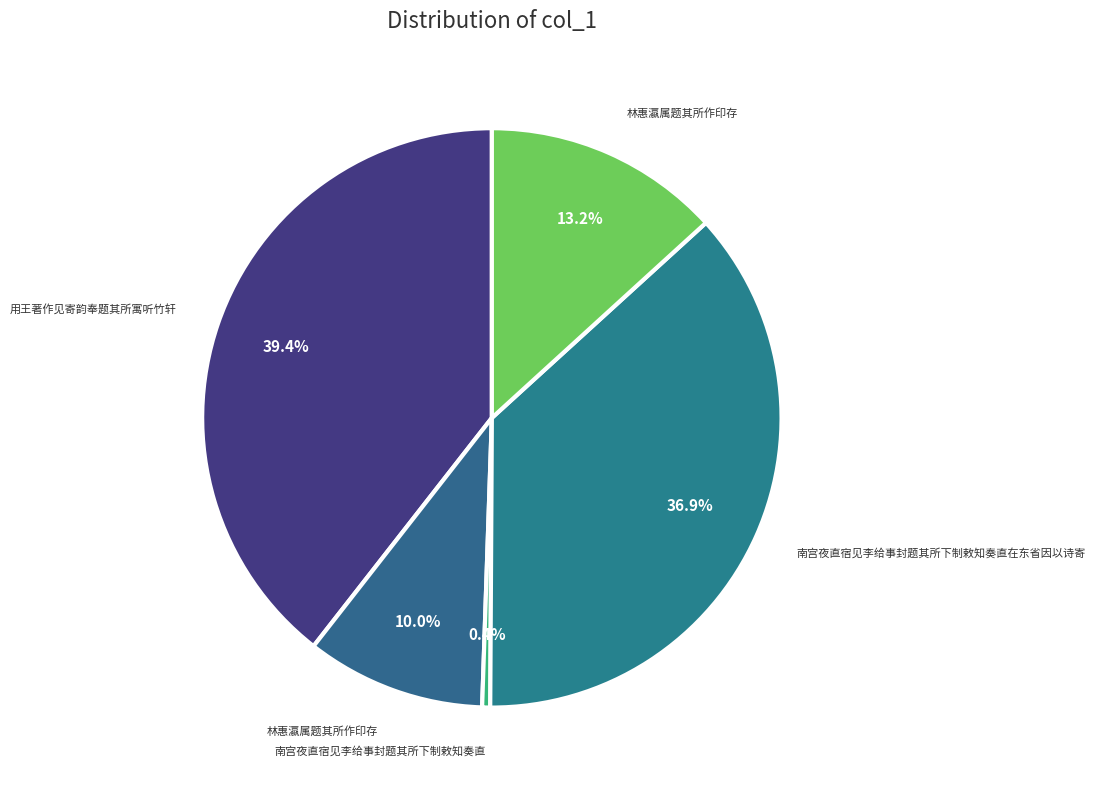

Count the number of slices in the pie.

5